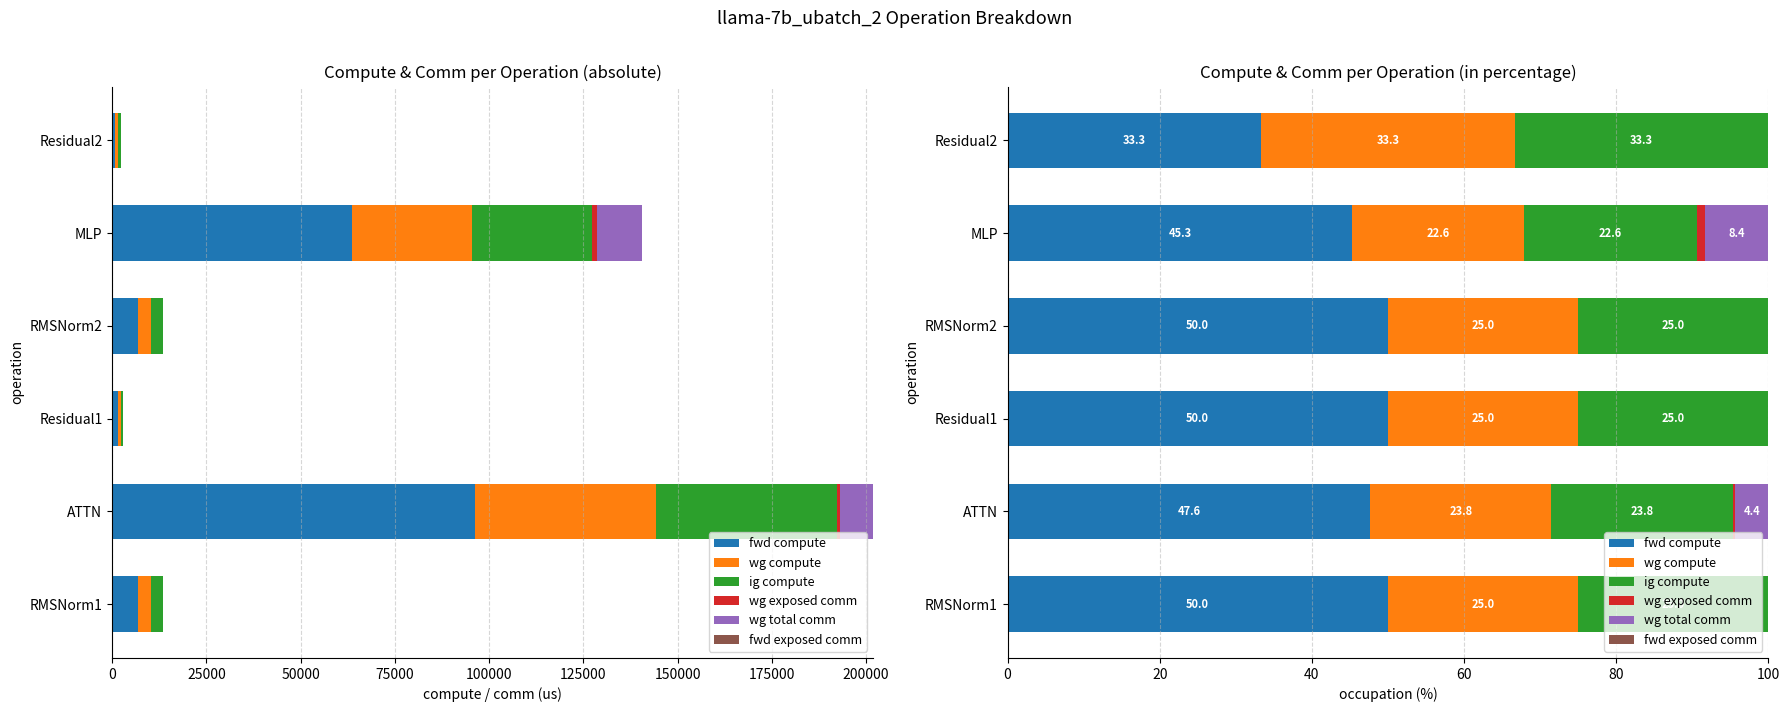

Count the number of data series in this chart.

6